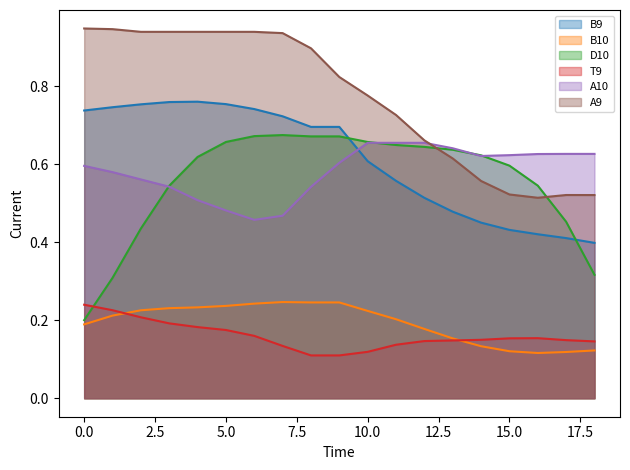

What is the sum of the A9 values at 7 and 2?

1.9